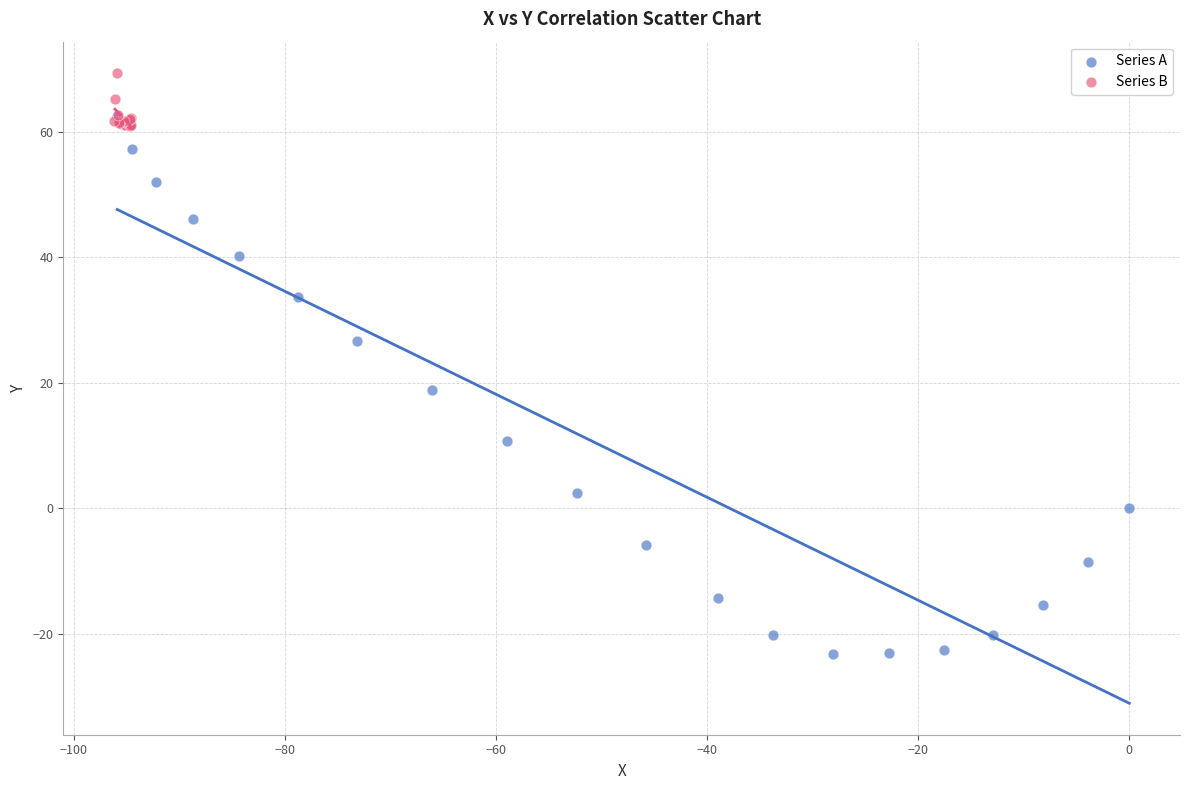

Which series reaches the maximum Y coordinate?

Series B